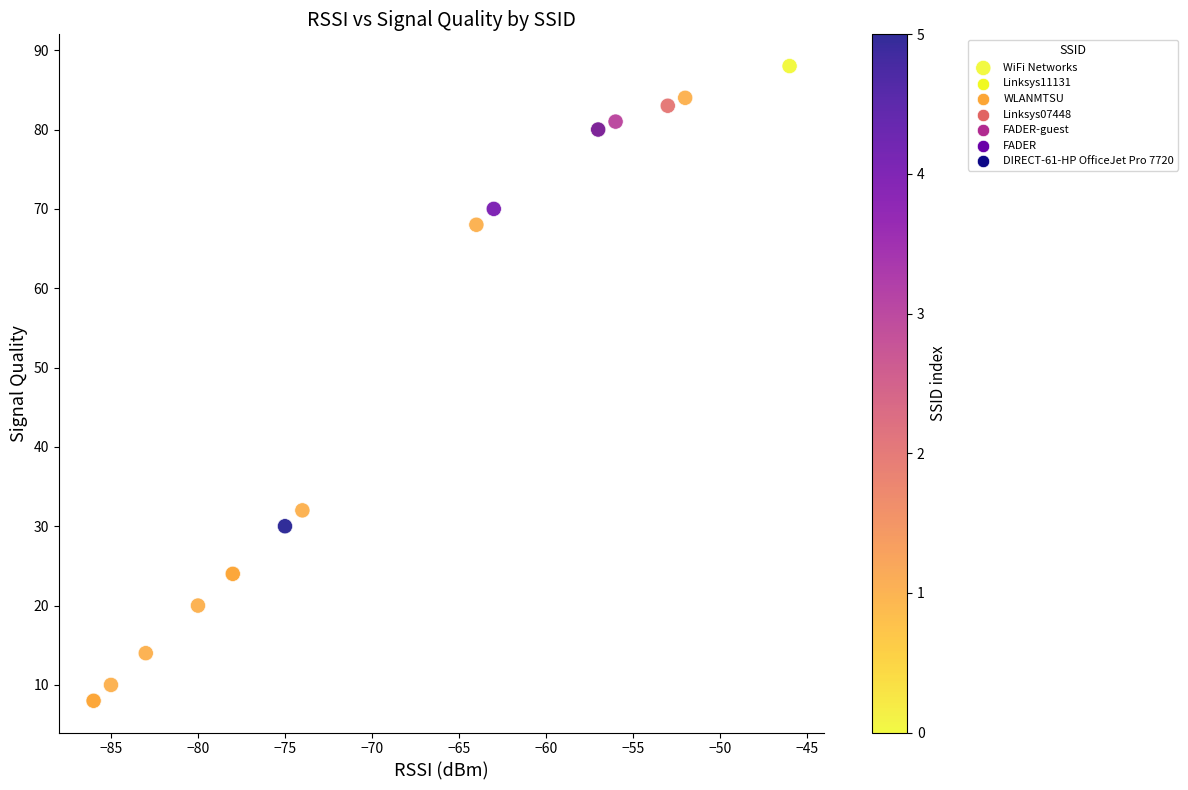

What Y value in the scatter plot is closest to 48?

32